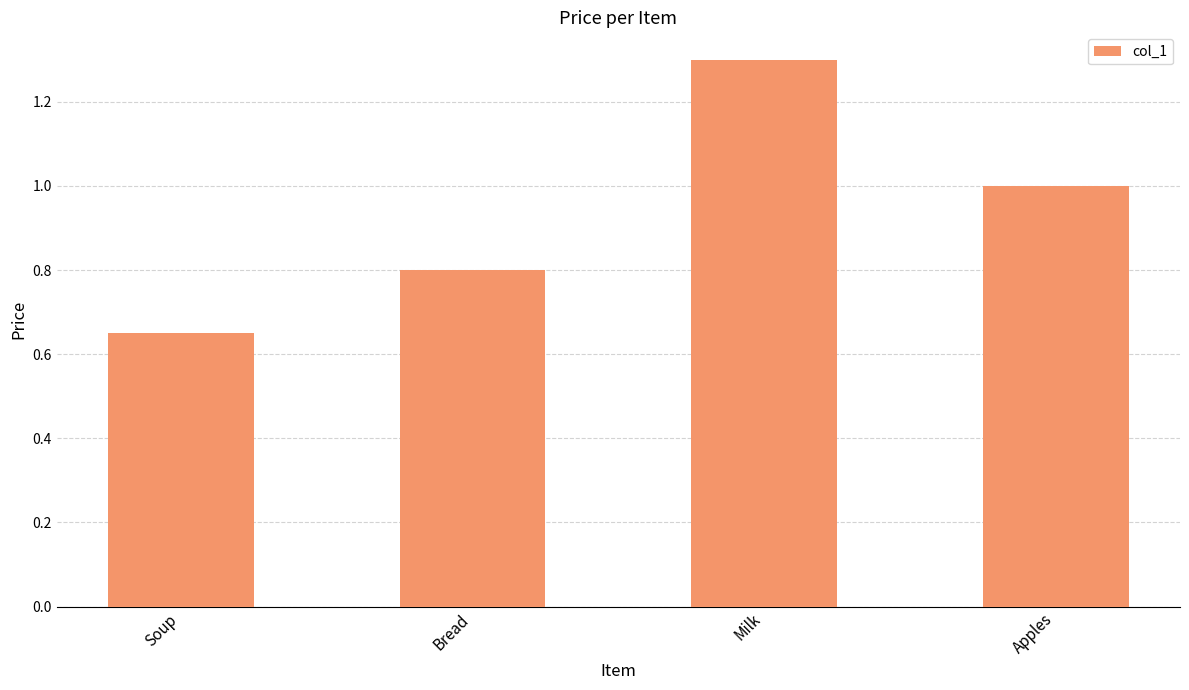

At which label does the data first exceed 1?

Milk